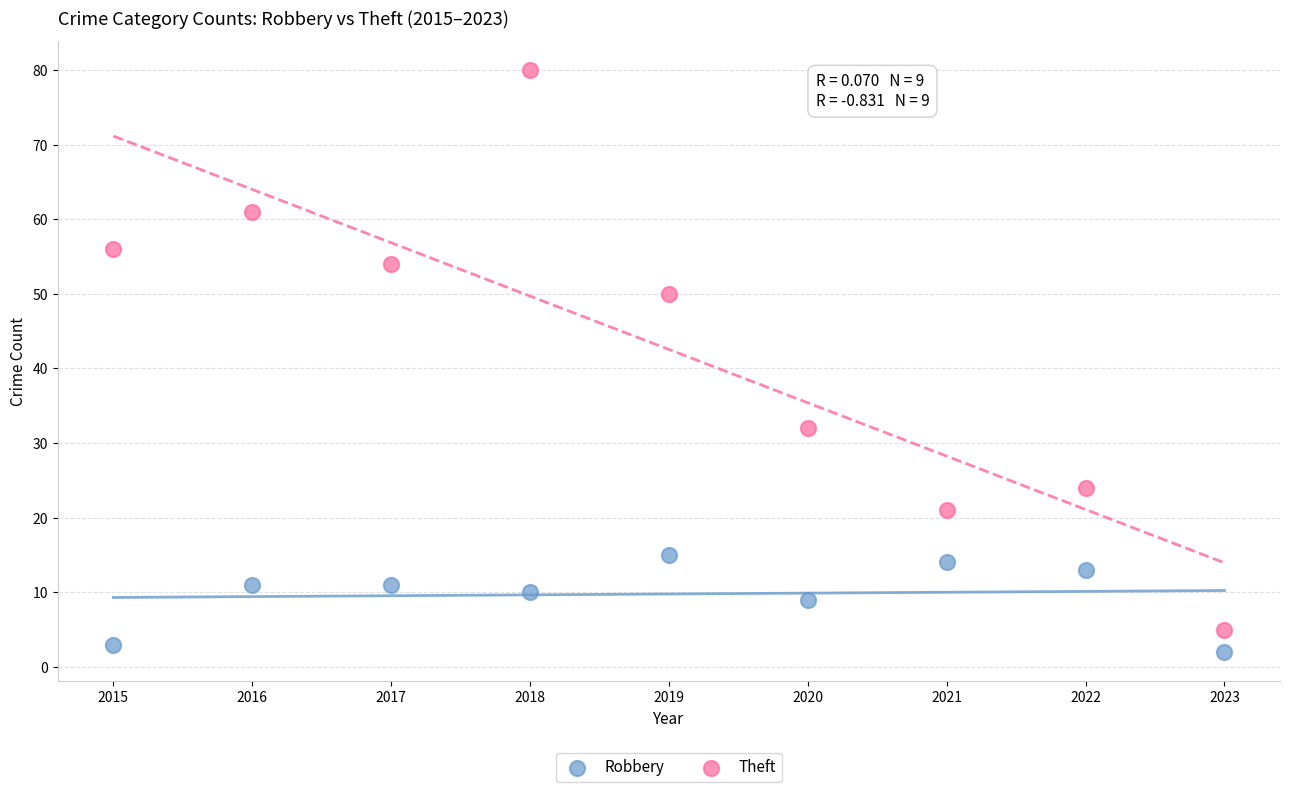

What is the X range (max minus min) for the scatter plot?

8